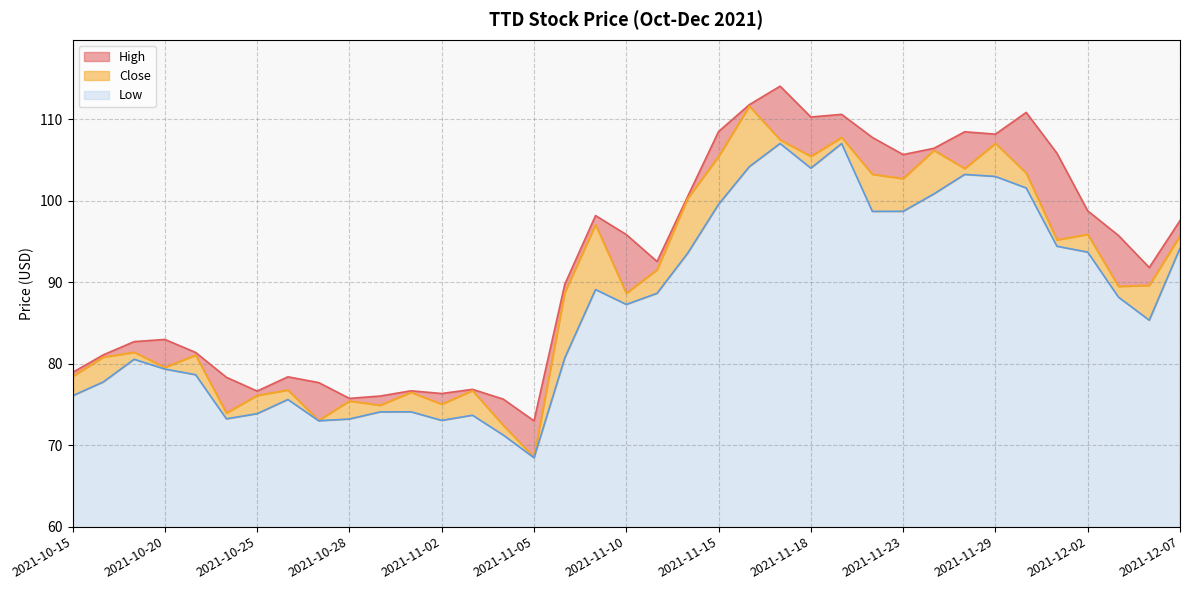

What is the average value of the High series?

92.4